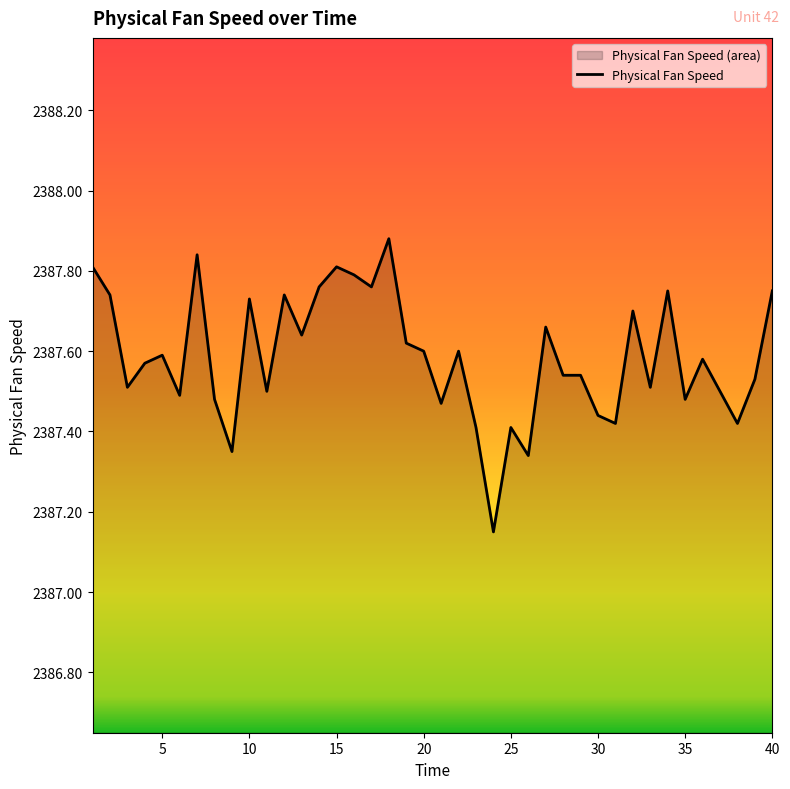

The value at 26 is 1372.7. True or false?

False